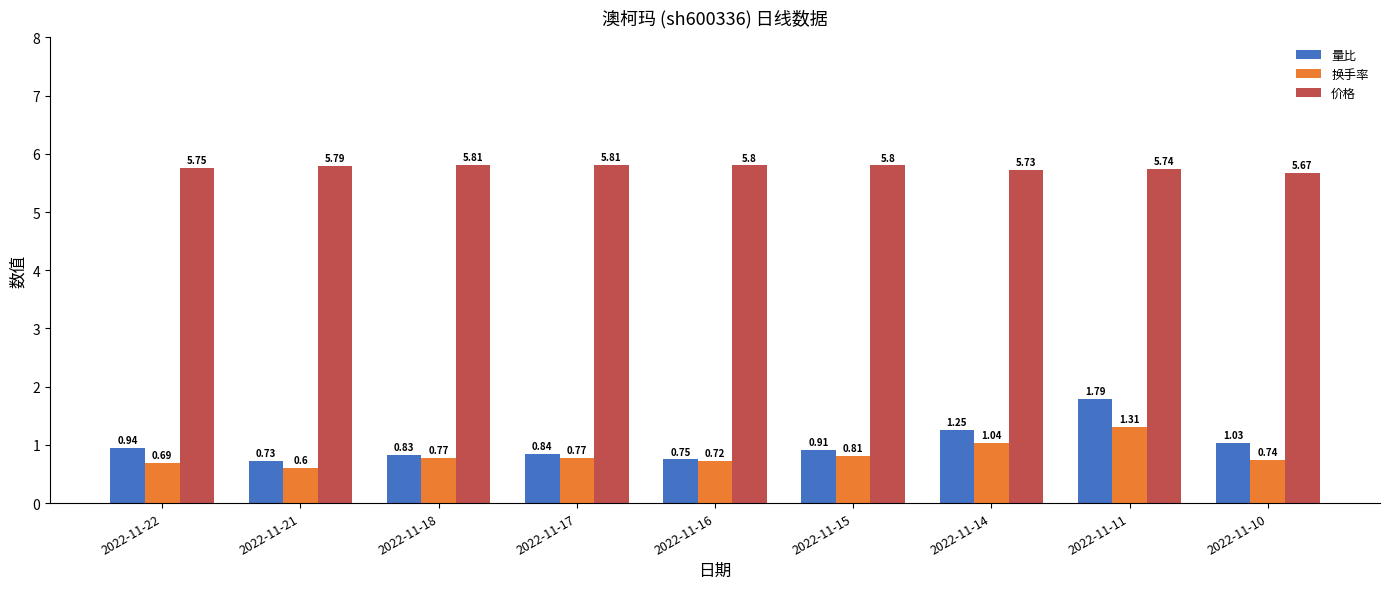

Which series changed the most between 2022-11-16 and 2022-11-10?

量比